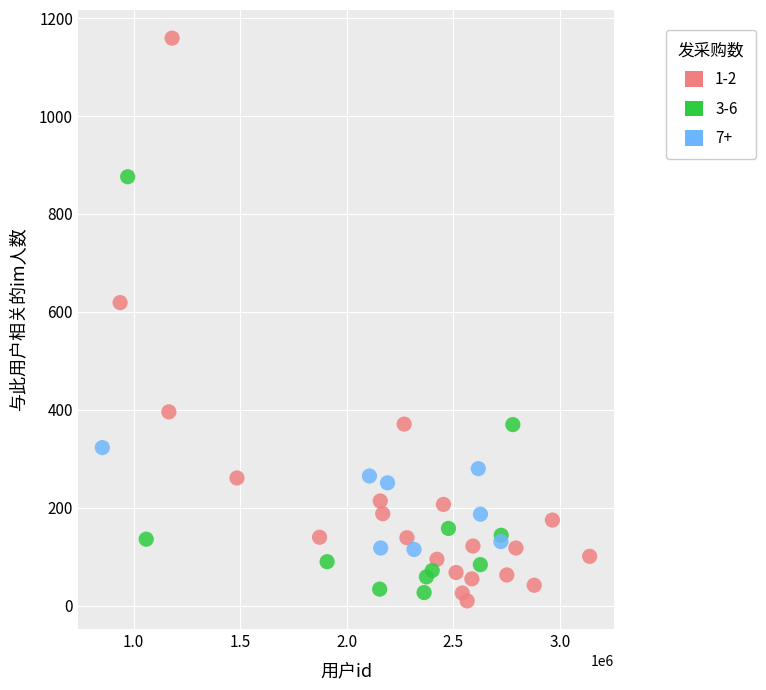

What are all the series names shown in the legend?

1-2, 3-6, 7+